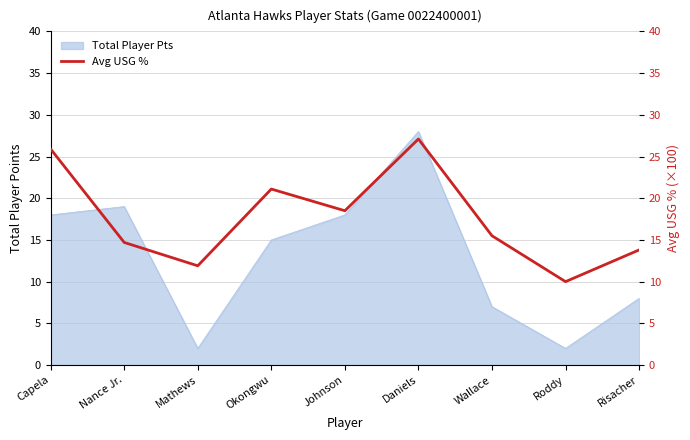

Is it true that Total Player Pts equals 8 at Risacher?

True